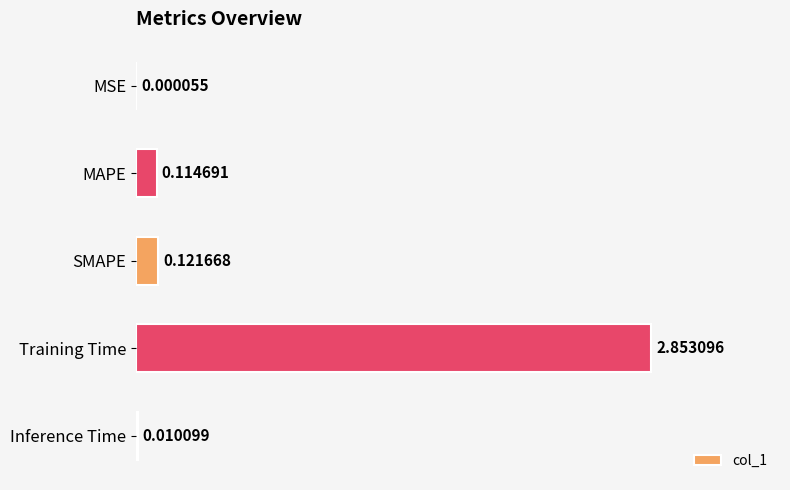

How many distinct data groups are displayed?

1